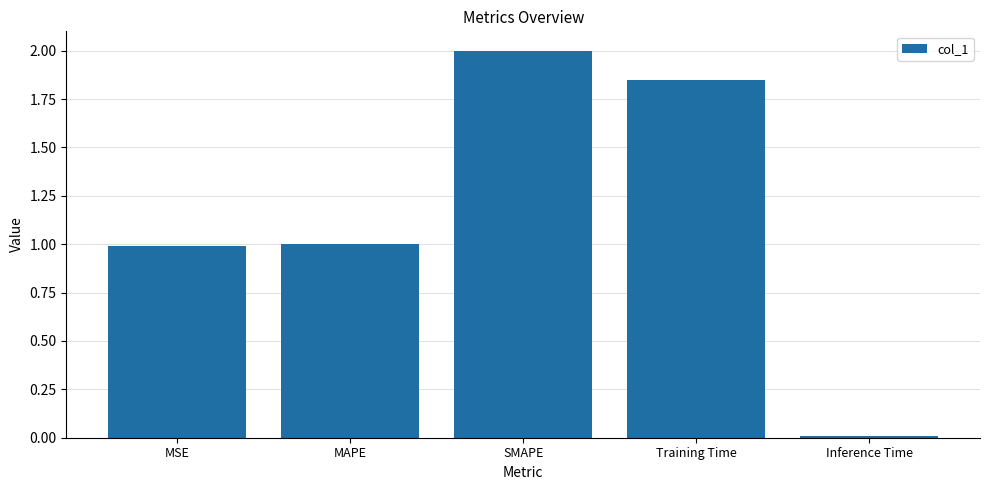

True or false: the data shows 0.0 at Inference Time.

True